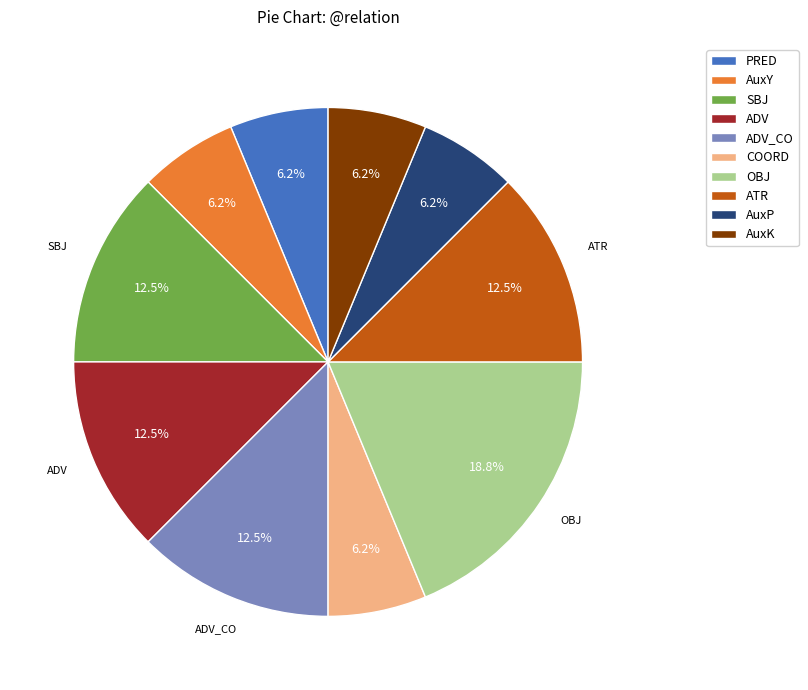

To the nearest percent, what is the average slice percentage?

10%